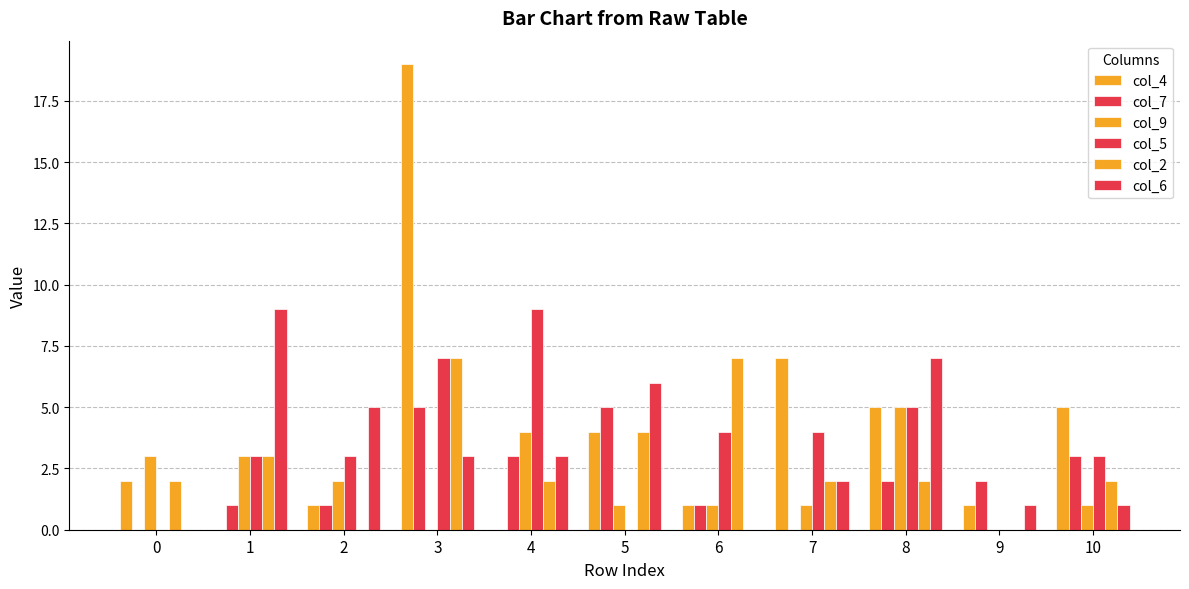

At which category does the chart reach its minimum across all series?

1